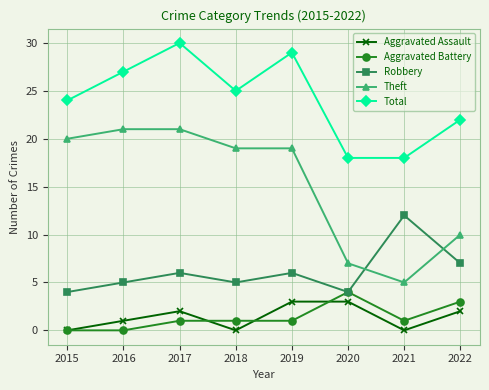

What is the difference between the maximum and minimum values in the Total series?

12